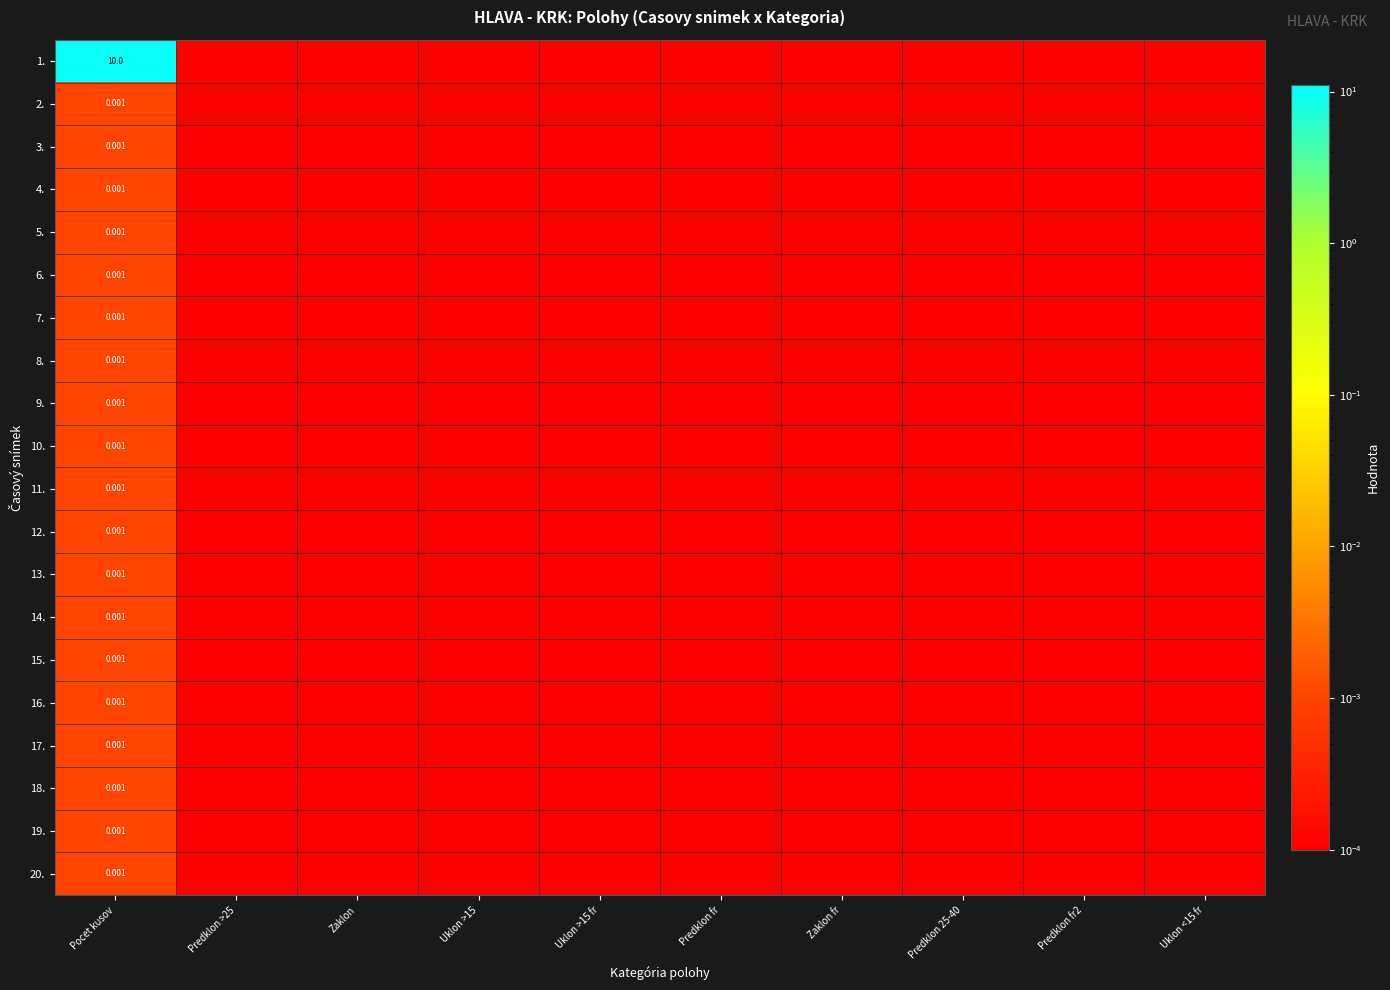

At which category is the sum across all series the highest?

Pocet kusov